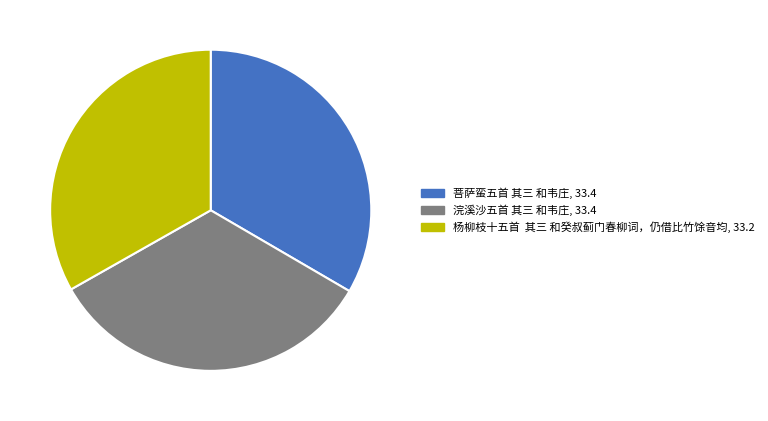

Is the sum of 浣溪沙五首 其三 和韦庄, 33.4 and 菩萨蛮五首 其三 和韦庄, 33.4 greater than half?

Yes